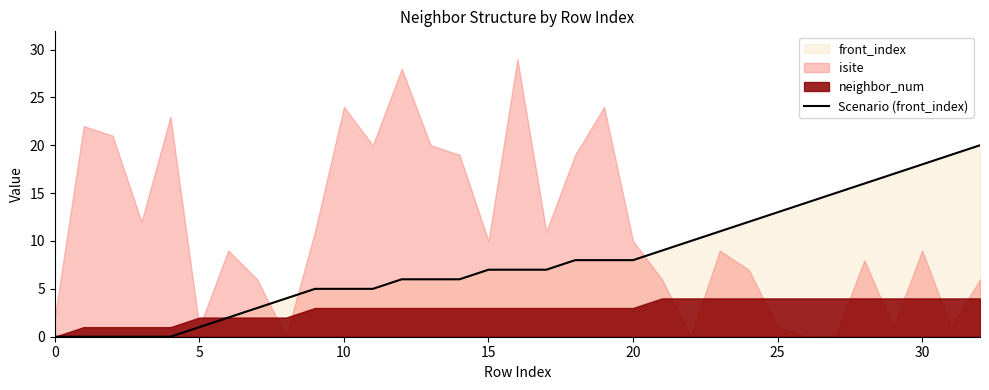

The Scenario (front_index) series shows 4 at 15. True or false?

False